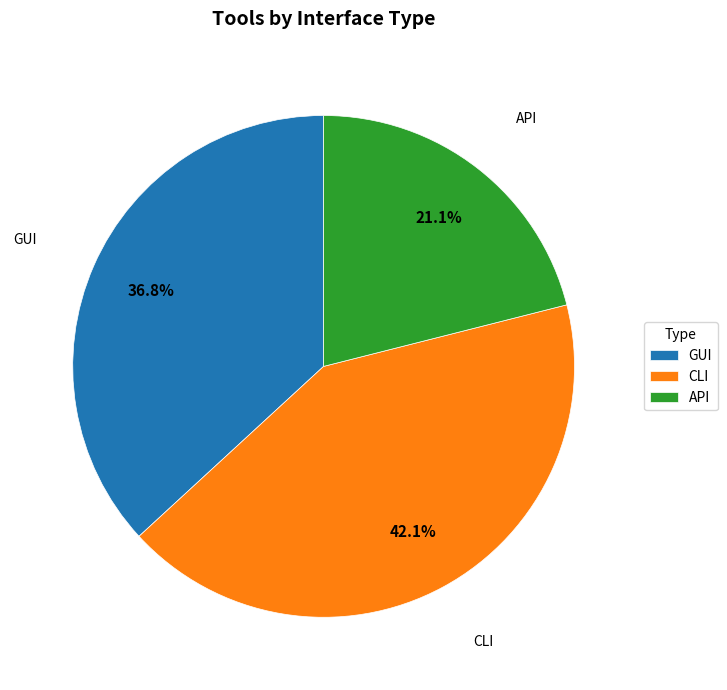

Is API the majority of the pie?

No